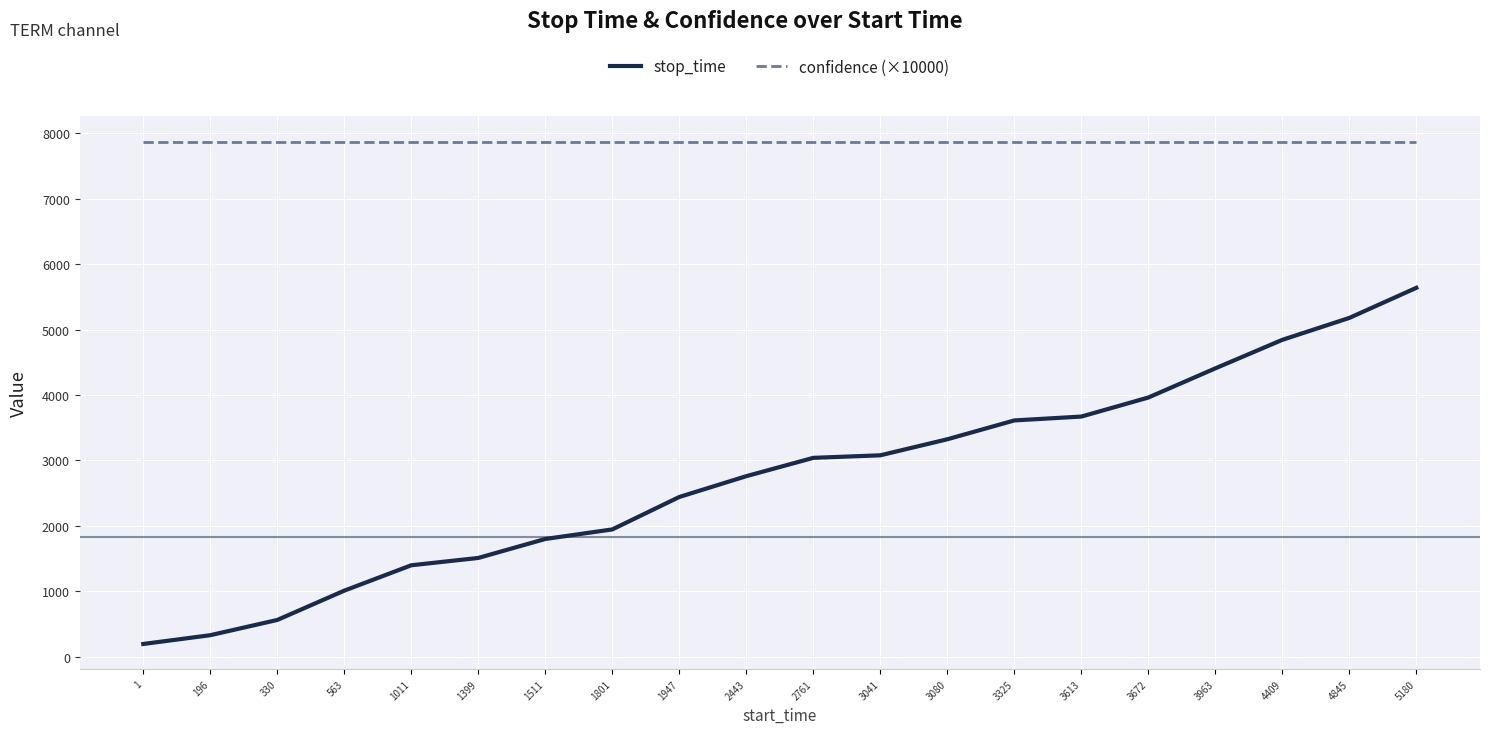

Reading right to left, what are all the values shown in this chart?

stop_time: 5180=5639.0	4845=5179.0	4409=4844.0	3963=4408.0	3672=3962.0	3613=3671.0	3325=3612.0	3080=3324.0	3041=3079.0	2761=3040.0	2443=2760.0	1947=2442.0	1801=1946.0	1511=1800.0	1399=1510.0	1011=1398.0	563=1010.0	330=562.0	196=329.0	1=195.0
confidence (×10000): 5180=7874.8	4845=7874.8	4409=7874.8	3963=7874.8	3672=7874.8	3613=7874.8	3325=7874.8	3080=7874.8	3041=7874.8	2761=7874.8	2443=7874.8	1947=7874.8	1801=7874.8	1511=7874.8	1399=7874.8	1011=7874.8	563=7874.8	330=7874.8	196=7874.8	1=7874.8